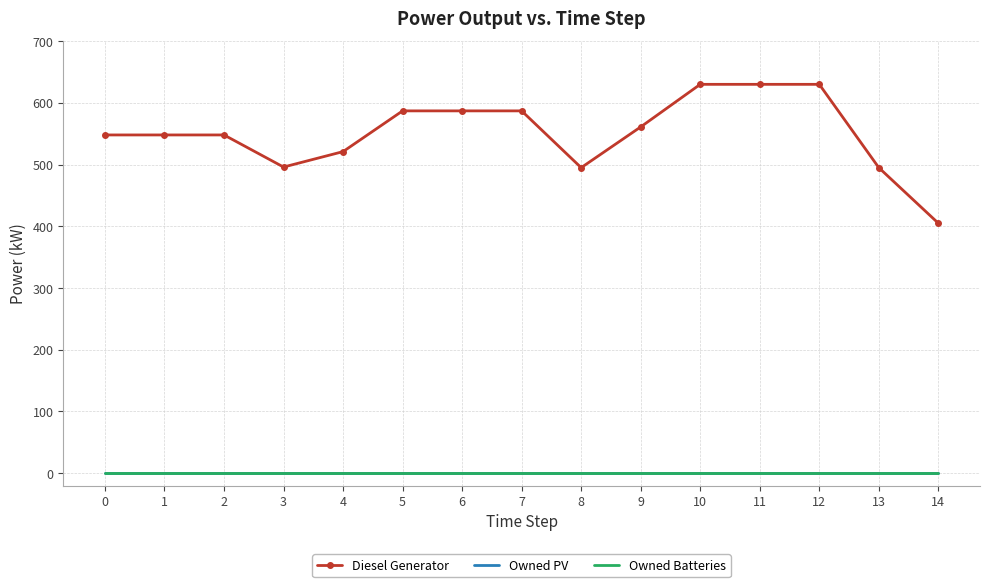

Which series has the largest range (max minus min)?

Diesel Generator